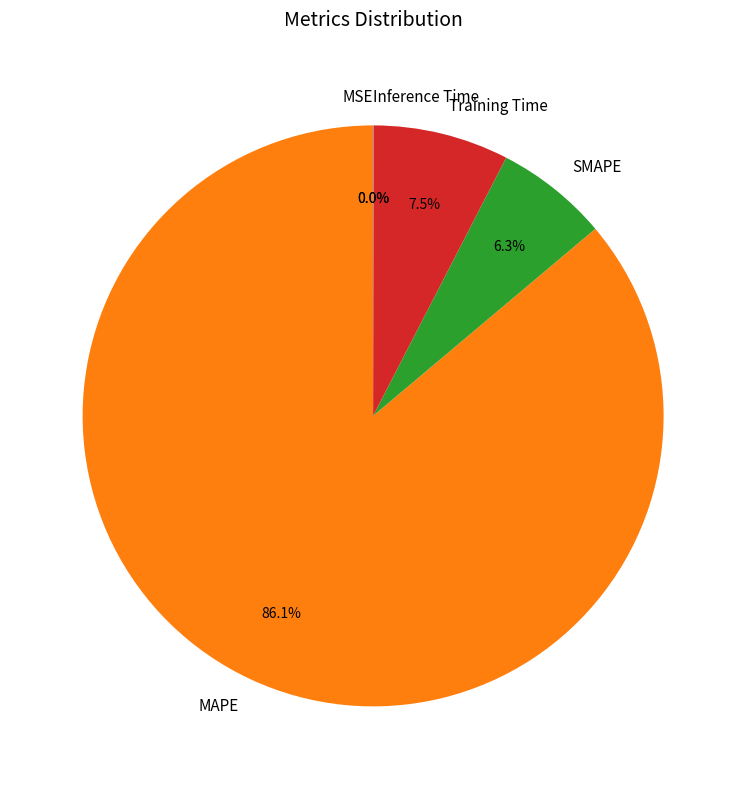

Is there any slice that represents more than half of the pie?

Yes